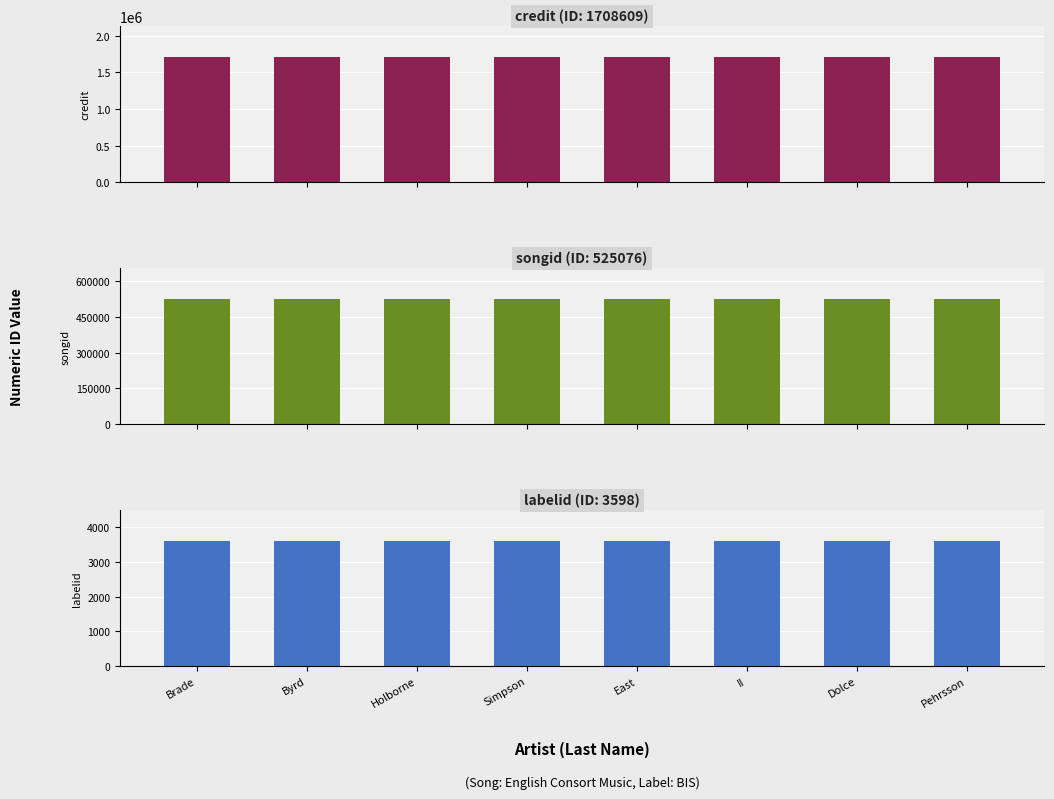

Rank the series by their average value, from lowest to highest.

labelid, songid, credit